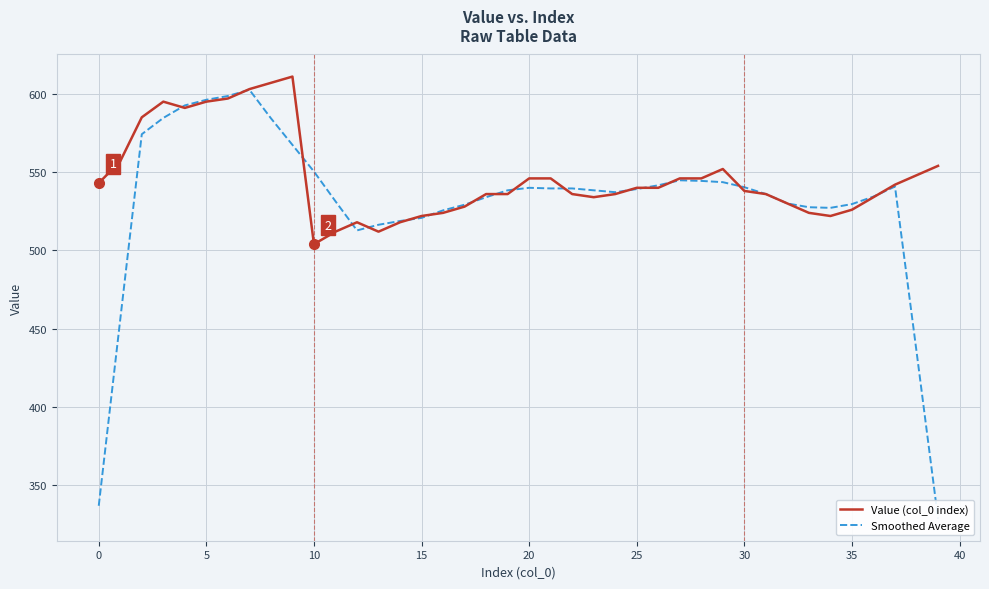

Is it true that Value (col_0 index) equals 156 at 20?

False